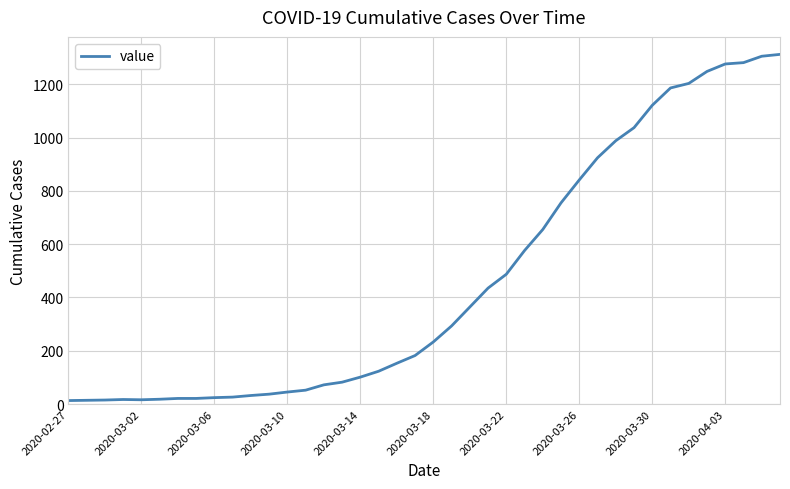

What is the maximum value shown in the chart?

1312